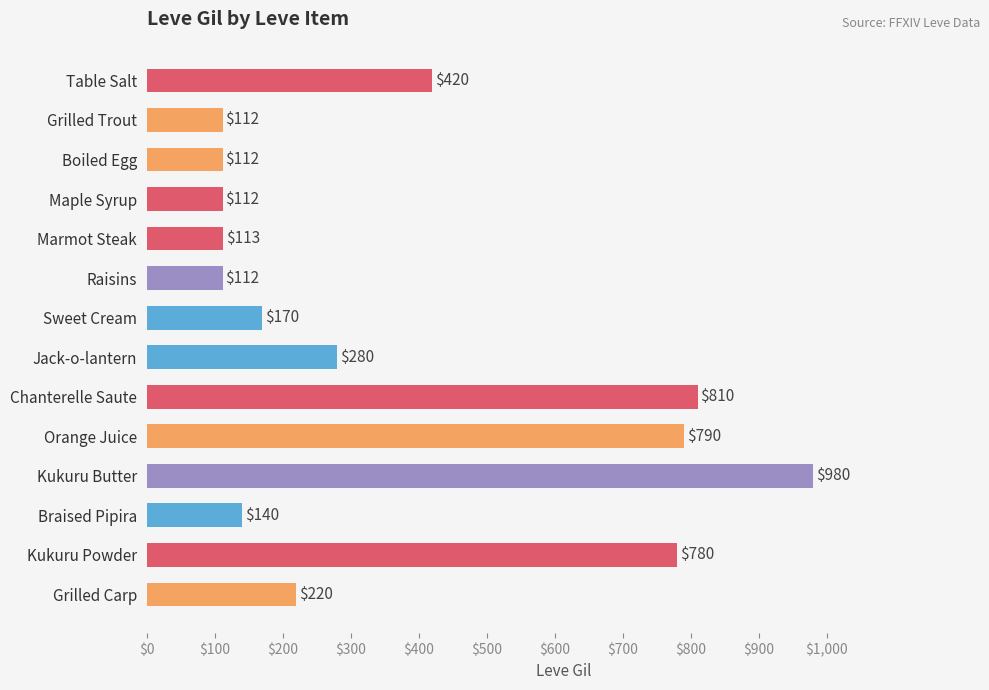

What is the minimum value shown in the chart?

112